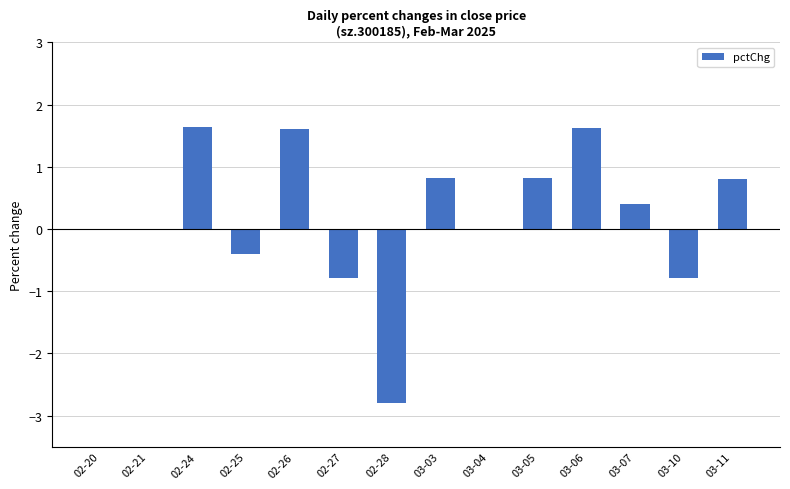

What is the maximum value shown in the chart?

1.6